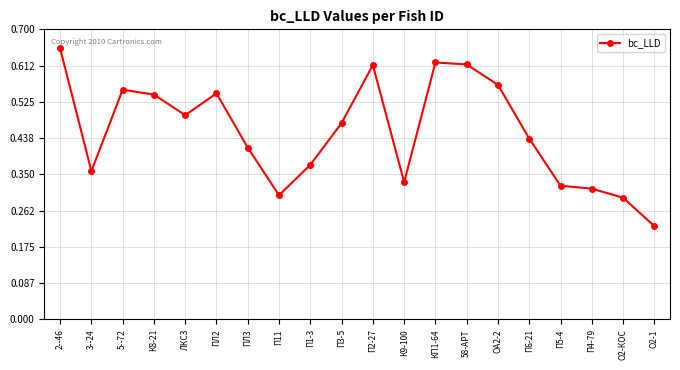

Where is the data nearest to the value 0?

О2-1